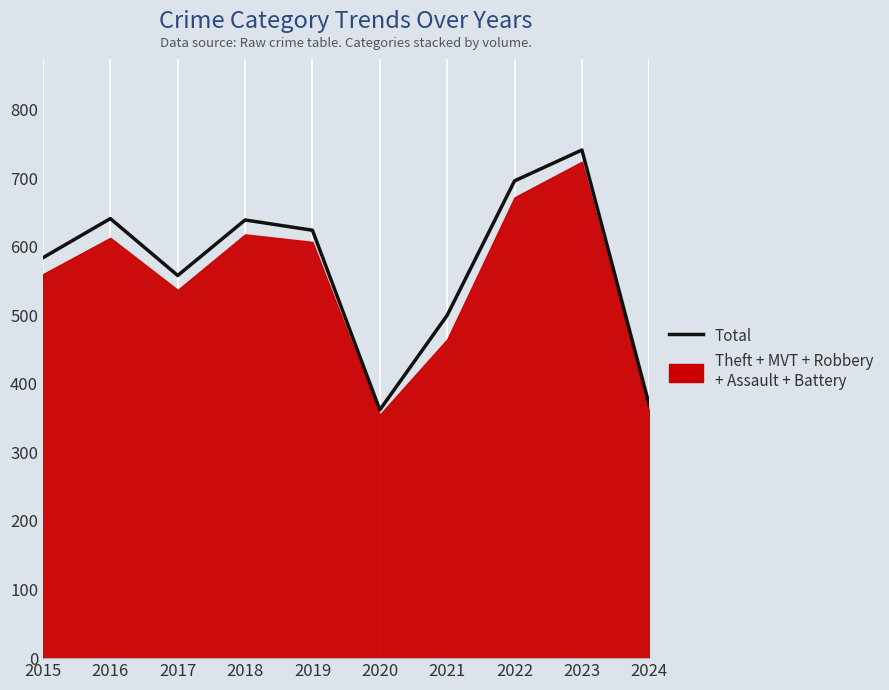

What is the sum of the values at 2016 and 2019?

1265